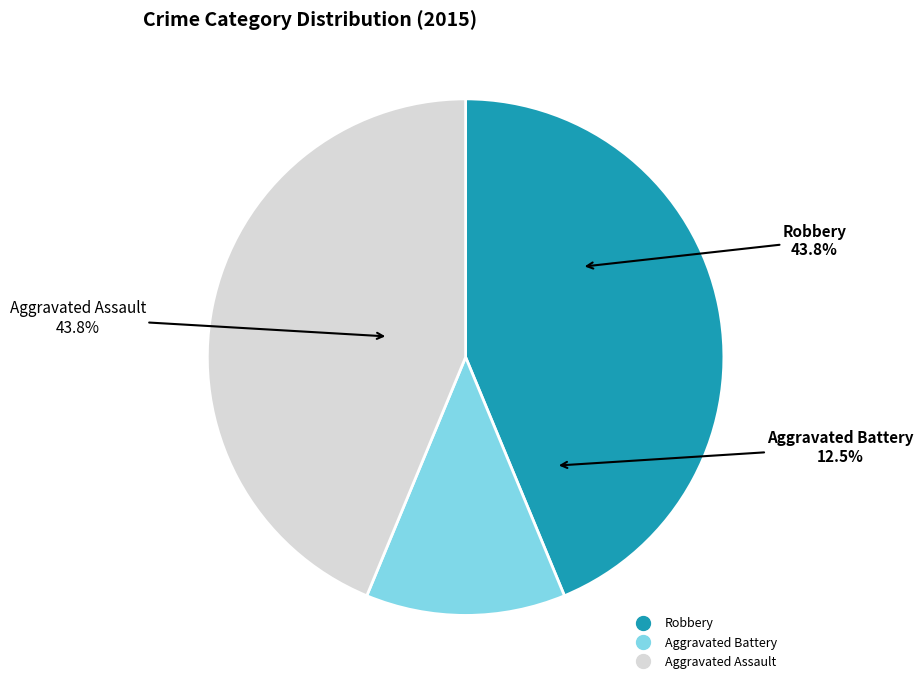

Which has a higher value, Aggravated Assault or Robbery?

Aggravated Assault